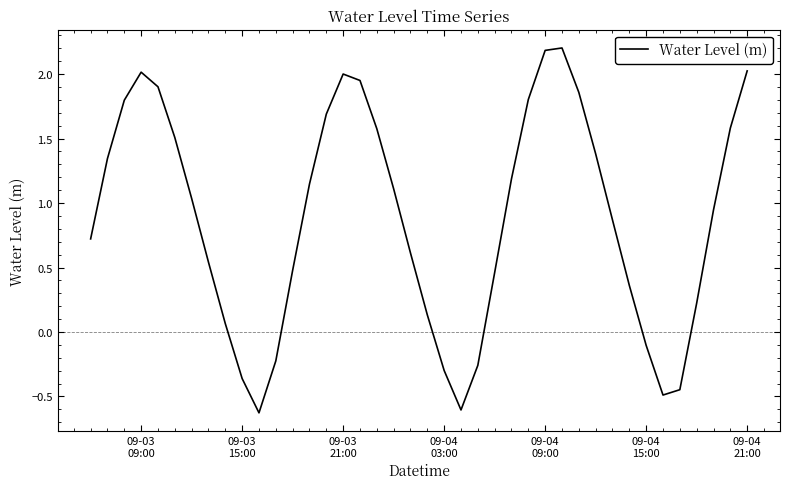

What is the maximum value shown in the chart?

2.2